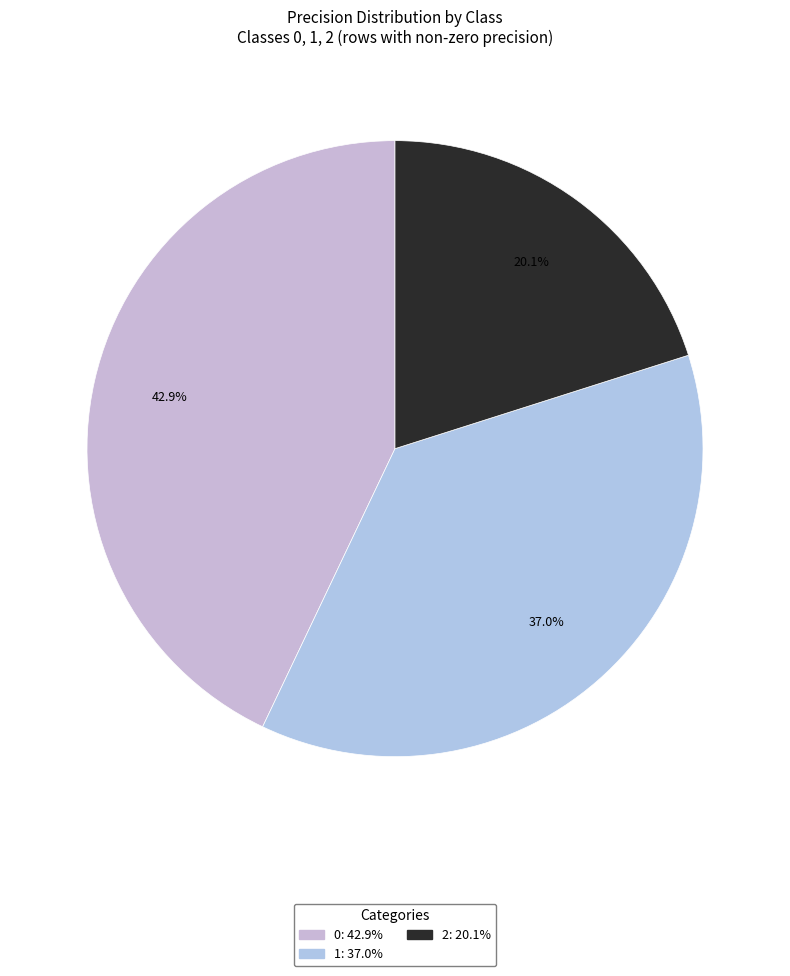

To the nearest percent, what percentage of the pie is 1?

37%